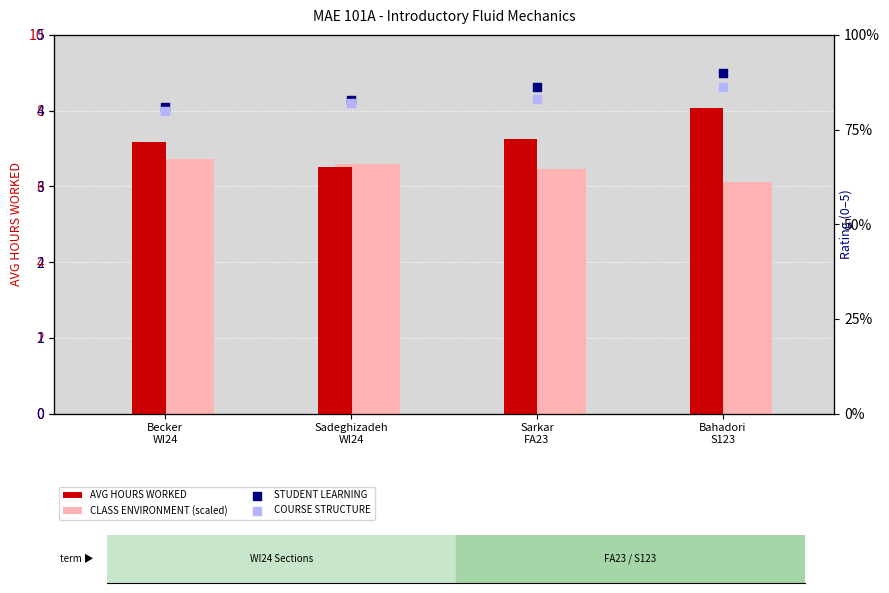

Which series has the widest spread of Y values?

AVG HOURS WORKED